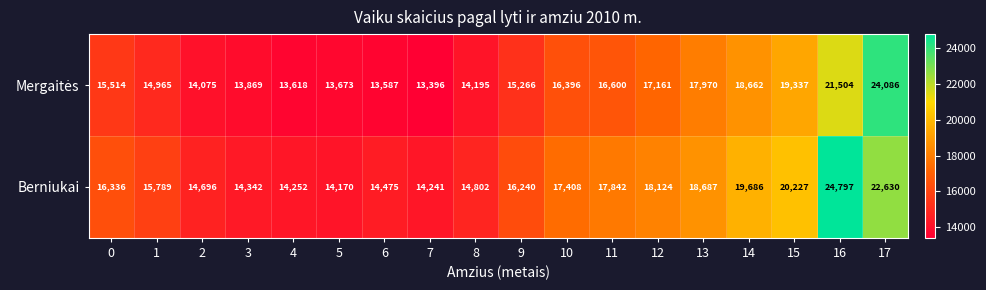

True or false: Berniukai has a value of 24318 at 9.

False